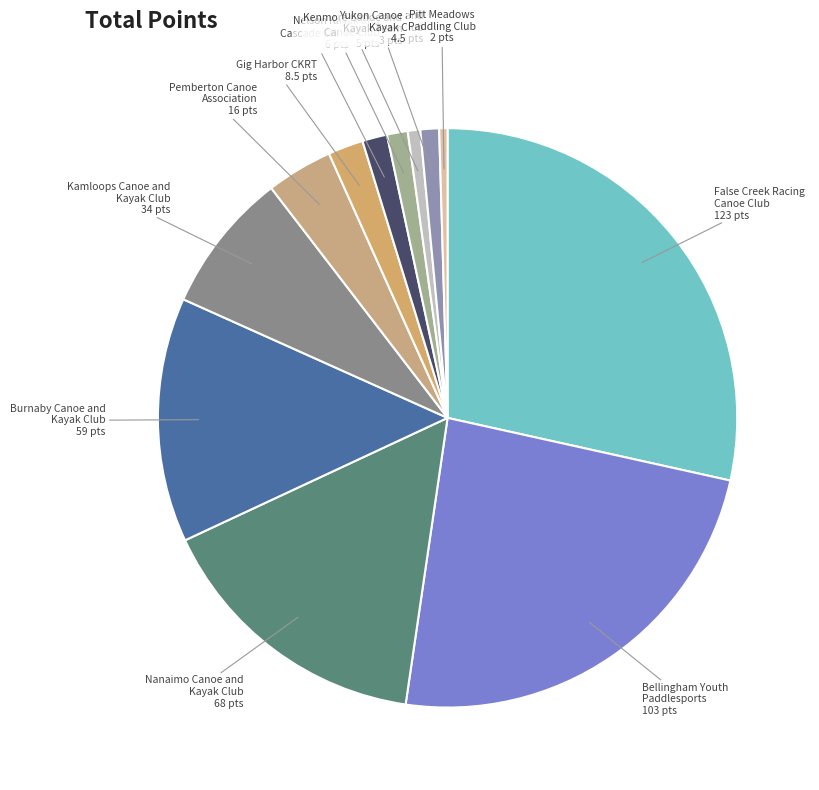

Which category has the smallest portion of the pie?

PMPC